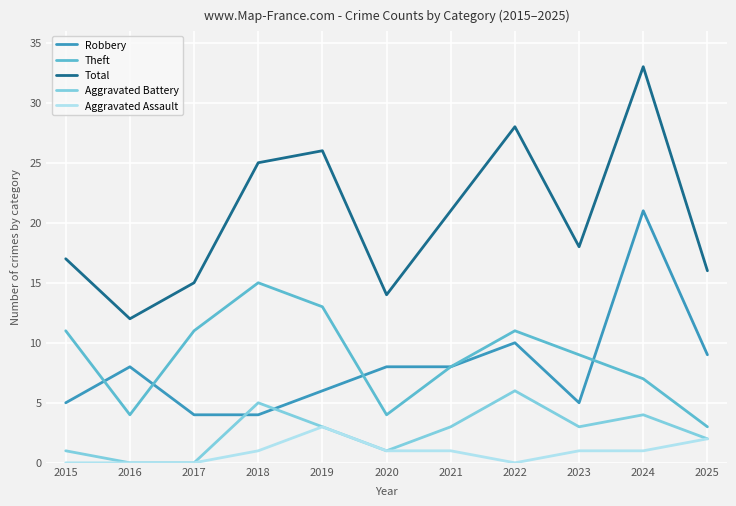

What is the approximate value of Total at 2018?

25